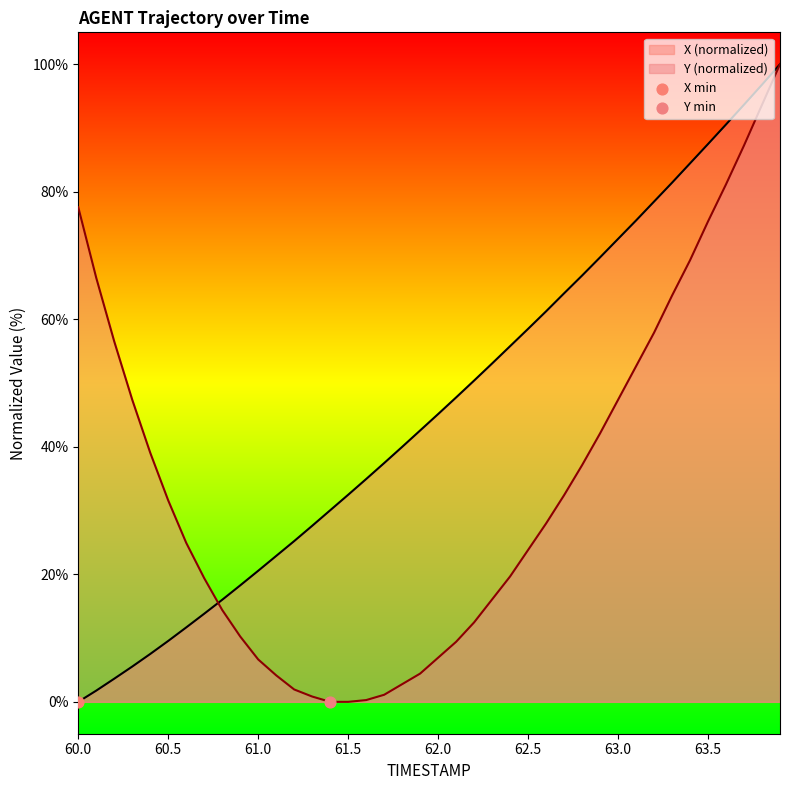

Is the value of Y at 61.9 greater than the value of X at 61.5?

No